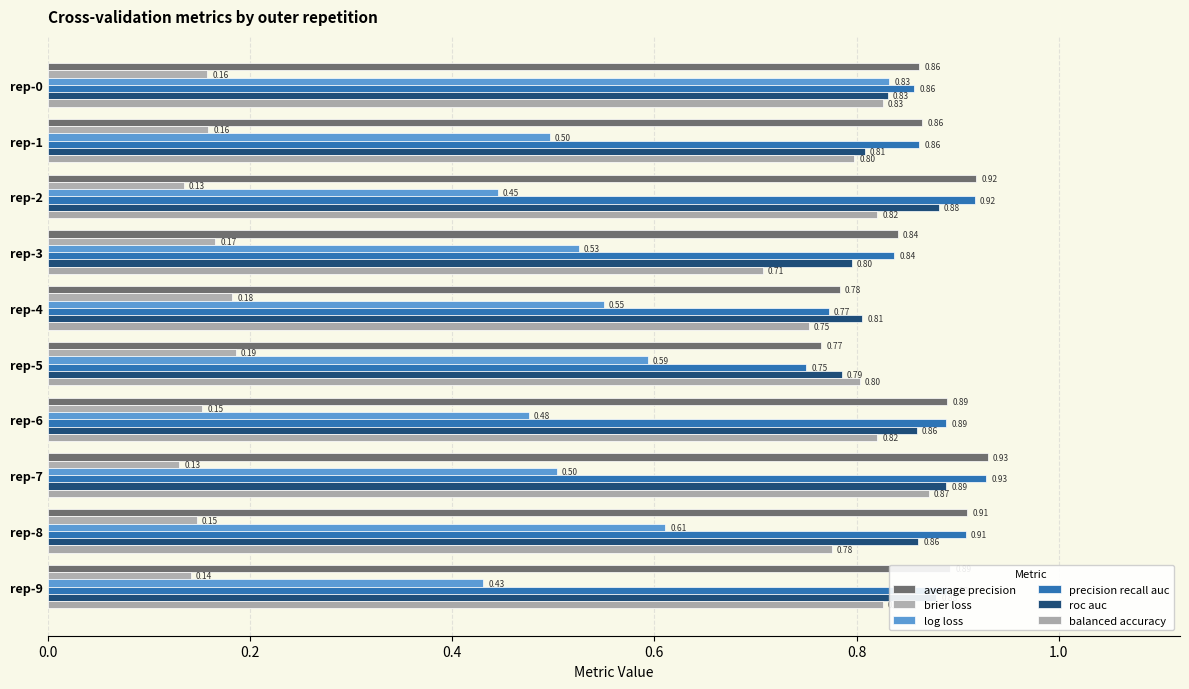

List the series in order of their peak value, lowest first.

brier loss, log loss, balanced accuracy, roc auc, precision recall auc, average precision